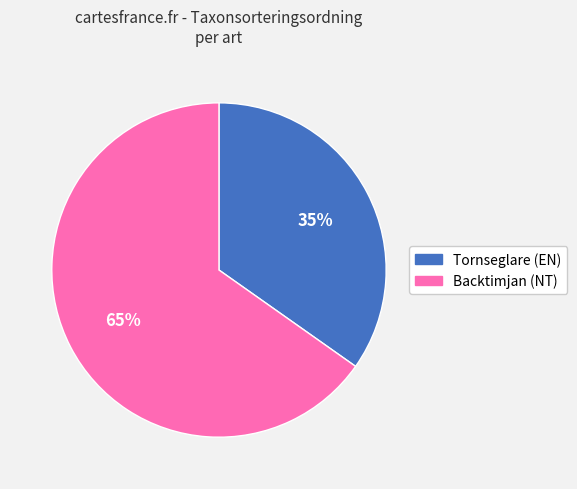

Is it true that Tornseglare (EN) is 35% of the pie?

True